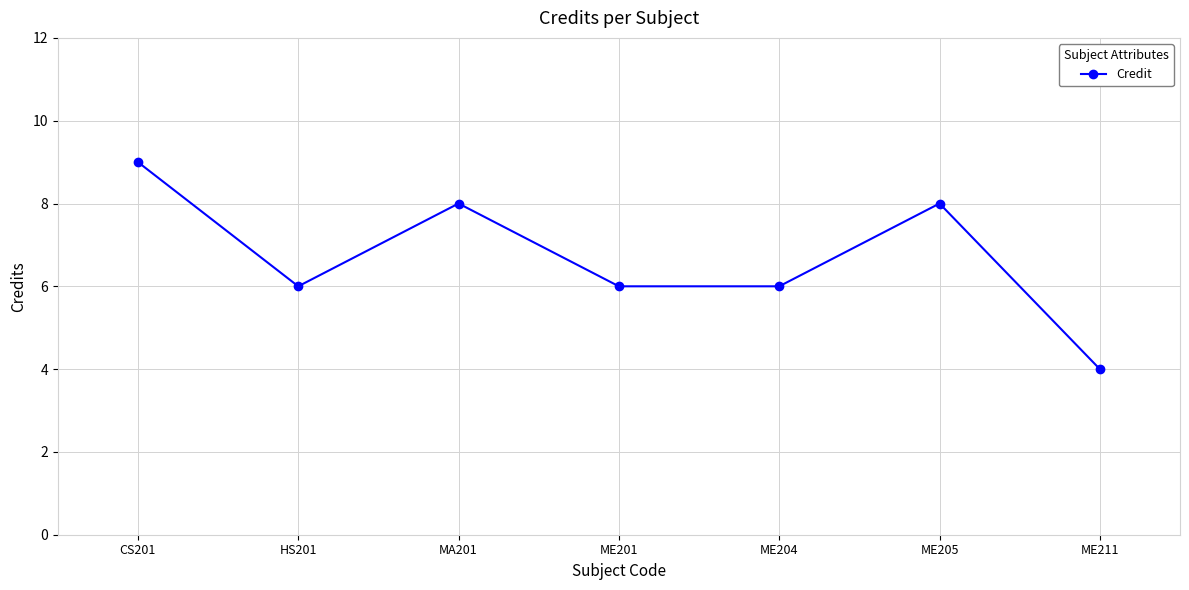

What is the greatest value displayed?

9